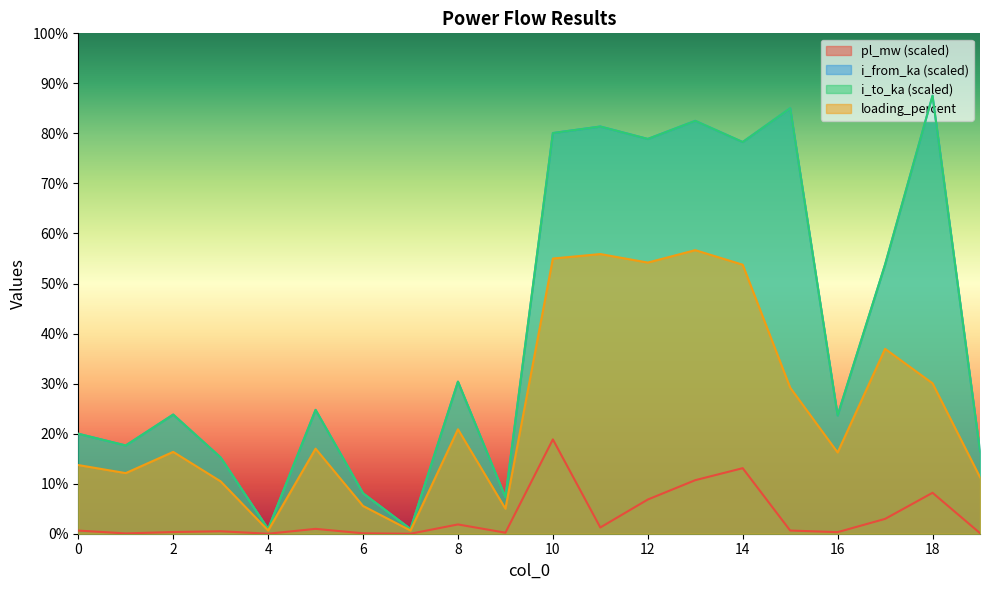

At how many categories does at least one series exceed 52?

8